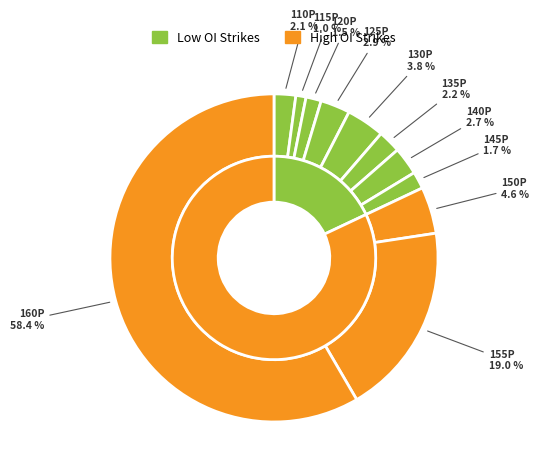

Which category has the biggest portion of the pie?

160